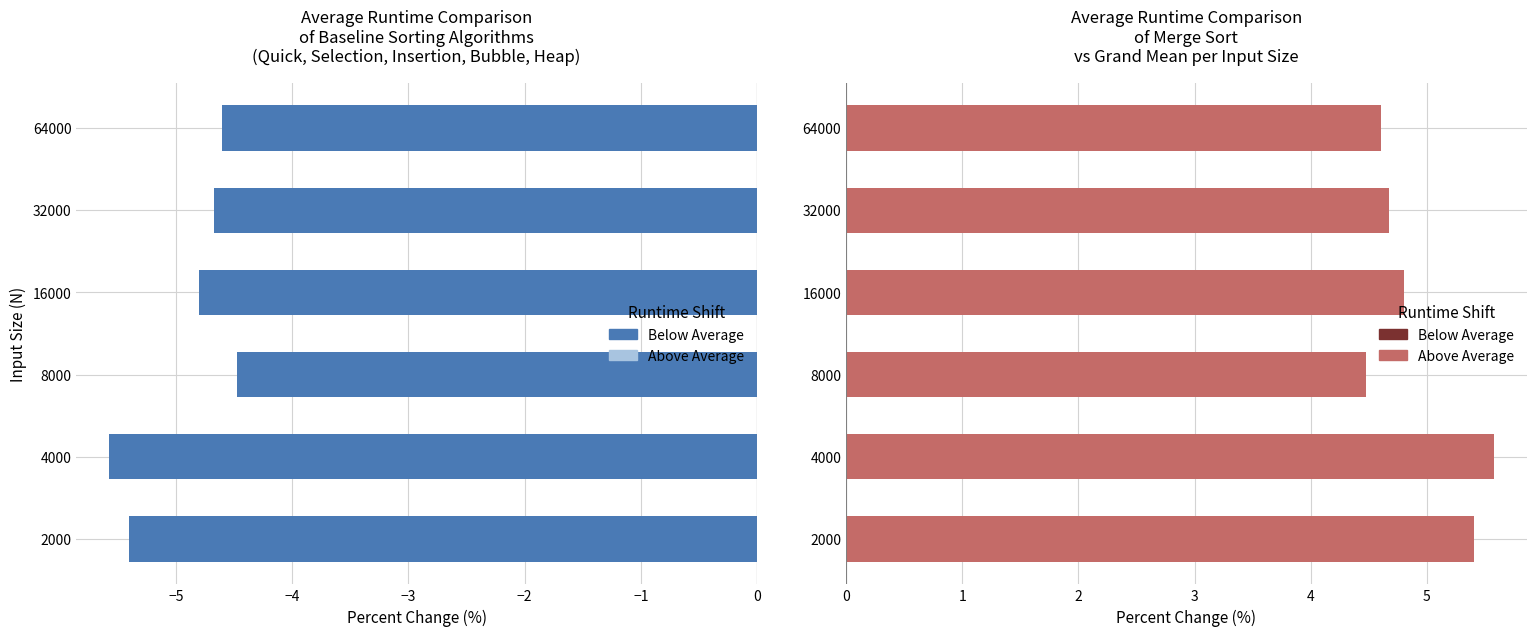

Reading right to left, list all the values displayed in this chart.

Baseline Algorithms: -4.6	-4.7	-4.8	-4.5	-5.6	-5.4
Merge Sort: 4.6	4.7	4.8	4.5	5.6	5.4